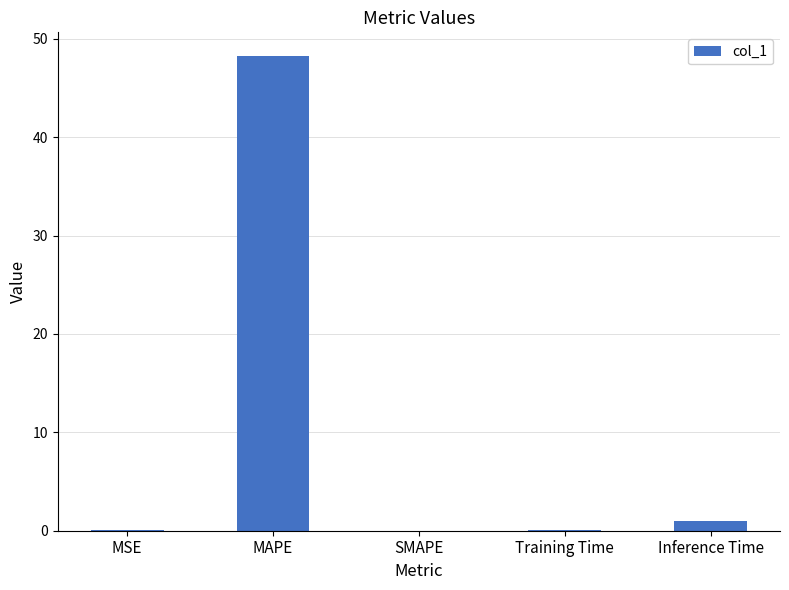

The chart shows a value of 31.8 at SMAPE. True or false?

False